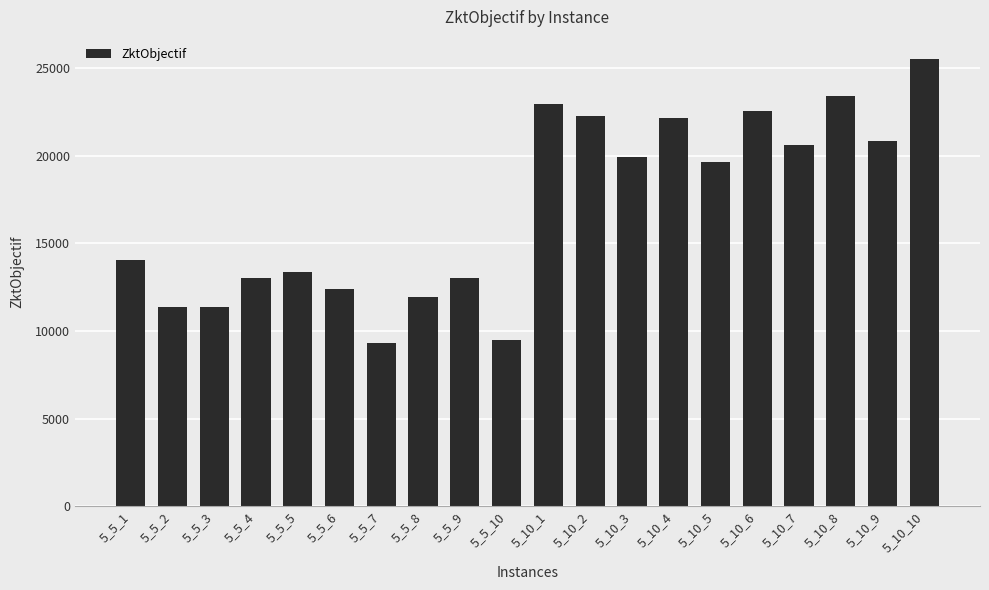

The value at 5_10_2 is 22286.0. True or false?

True